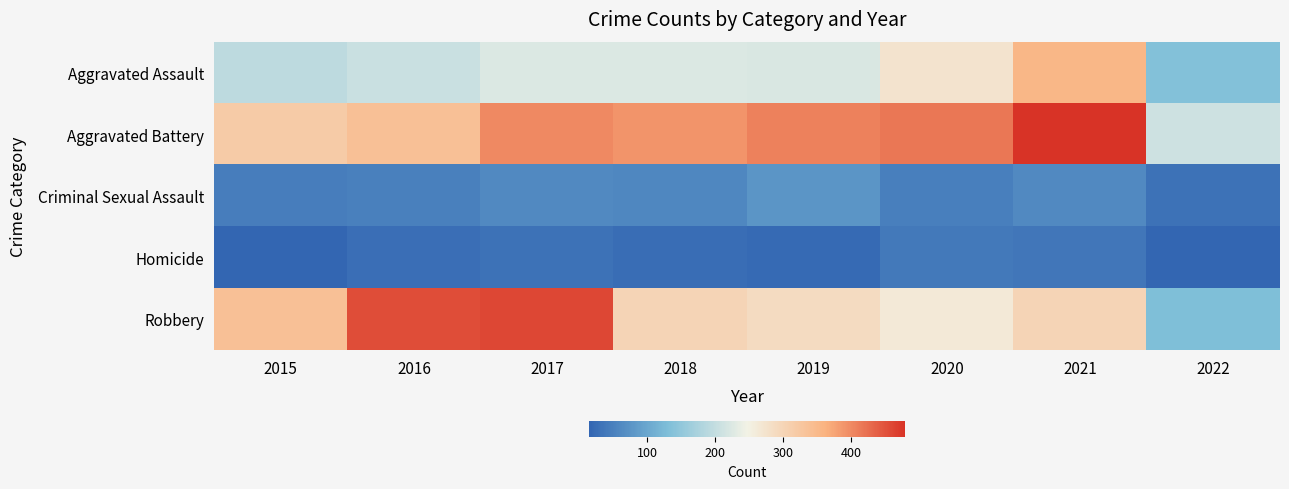

Count the number of data series in this chart.

5